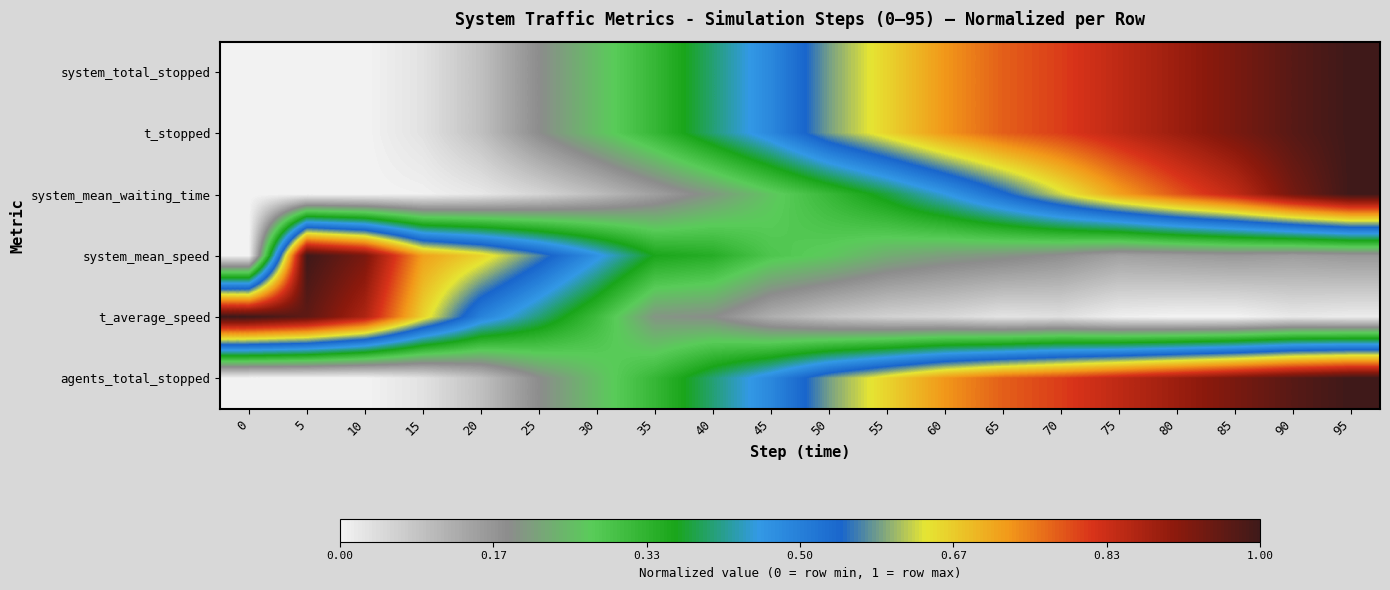

Reading right to left, what are all the values shown in this chart?

system_total_stopped: 95=1.0	90=1.0	85=0.9	80=0.9	75=0.8	70=0.8	65=0.8	60=0.7	55=0.7	50=0.6	45=0.5	40=0.4	35=0.3	30=0.3	25=0.2	20=0.1	15=0.0	10=0.0	5=0.0	0=0.0
t_stopped: 95=1.0	90=1.0	85=0.9	80=0.9	75=0.8	70=0.8	65=0.8	60=0.7	55=0.7	50=0.6	45=0.5	40=0.4	35=0.3	30=0.3	25=0.2	20=0.1	15=0.0	10=0.0	5=0.0	0=0.0
system_mean_waiting_time: 95=1.0	90=0.9	85=0.8	80=0.8	75=0.7	70=0.6	65=0.5	60=0.5	55=0.4	50=0.3	45=0.3	40=0.2	35=0.1	30=0.1	25=0.1	20=0.0	15=0.0	10=0.0	5=0.0	0=0.0
system_mean_speed: 95=0.2	90=0.2	85=0.2	80=0.2	75=0.1	70=0.2	65=0.2	60=0.2	55=0.2	50=0.3	45=0.3	40=0.3	35=0.4	30=0.5	25=0.6	20=0.7	15=0.7	10=0.9	5=1.0	0=0.0
t_average_speed: 95=0.0	90=0.0	85=0.0	80=0.0	75=0.0	70=0.0	65=0.0	60=0.0	55=0.1	50=0.1	45=0.1	40=0.2	35=0.2	30=0.3	25=0.4	20=0.5	15=0.7	10=0.9	5=1.0	0=1.0
agents_total_stopped: 95=1.0	90=1.0	85=0.9	80=0.9	75=0.8	70=0.8	65=0.8	60=0.7	55=0.7	50=0.6	45=0.5	40=0.4	35=0.3	30=0.3	25=0.2	20=0.1	15=0.0	10=0.0	5=0.0	0=0.0